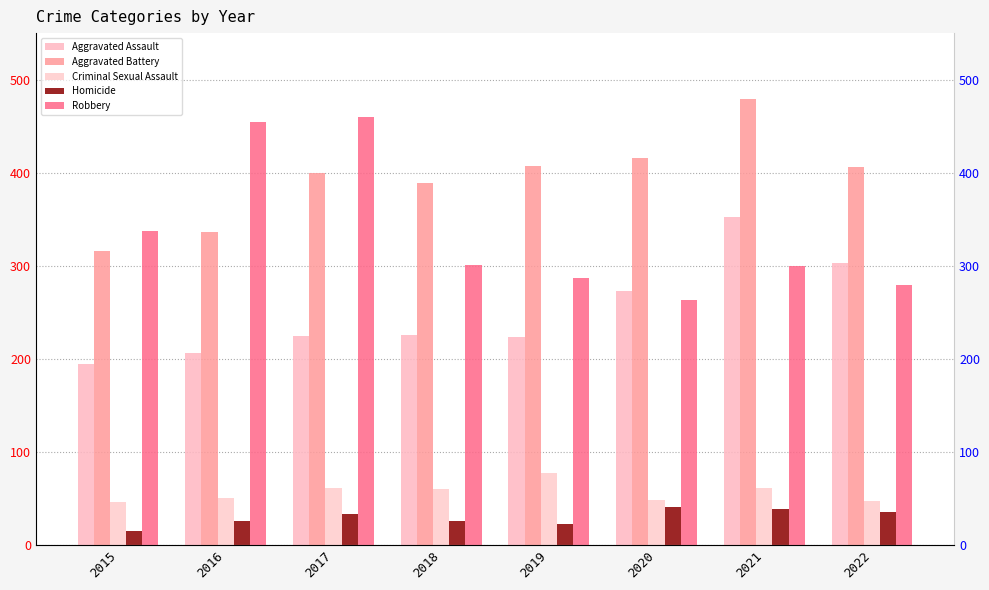

How many data points in Aggravated Assault are above 225?

3